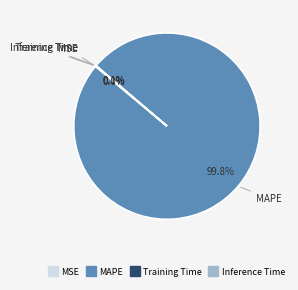

Does any single category account for the majority?

Yes